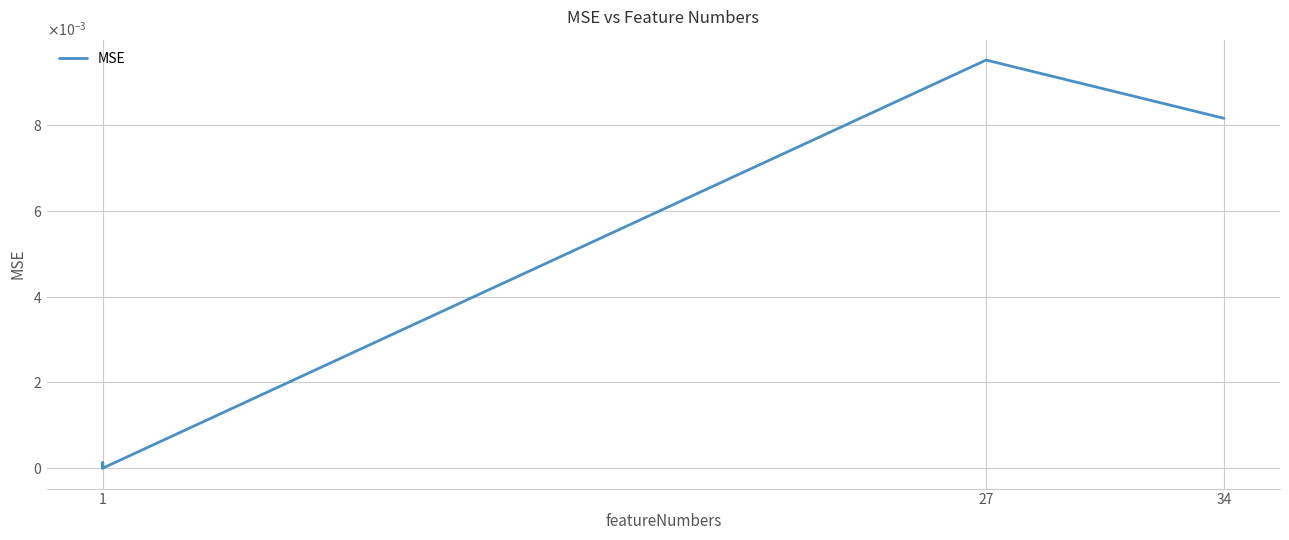

True or false: the data shows 0.0 at 1.

False